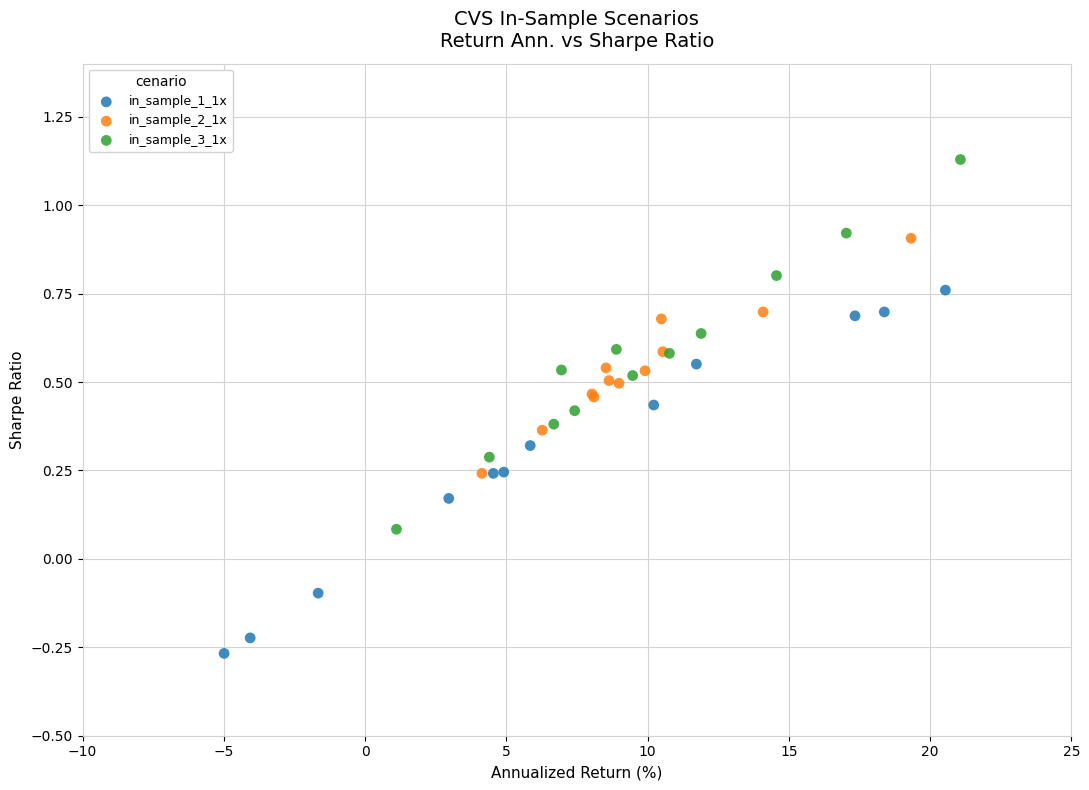

Which series contains the lowest Y value?

in_sample_1_1x